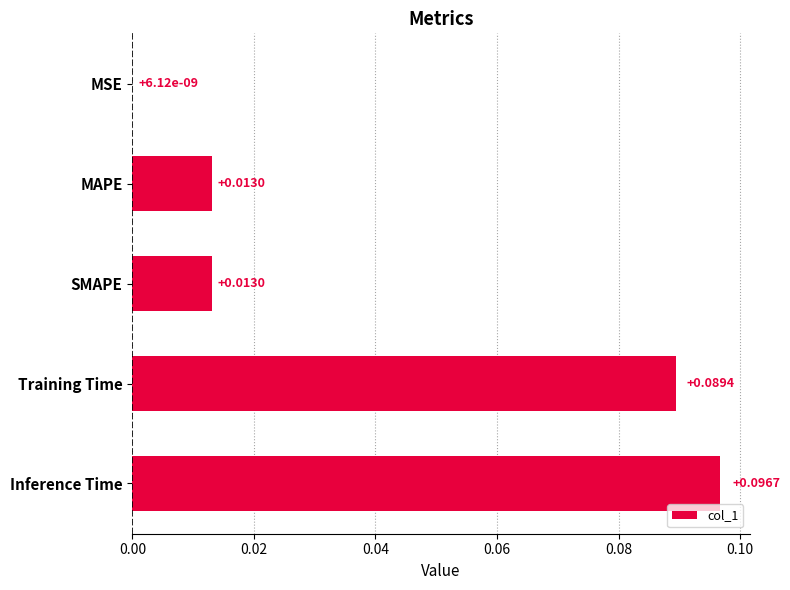

Which has a higher value, MAPE or Inference Time?

Inference Time